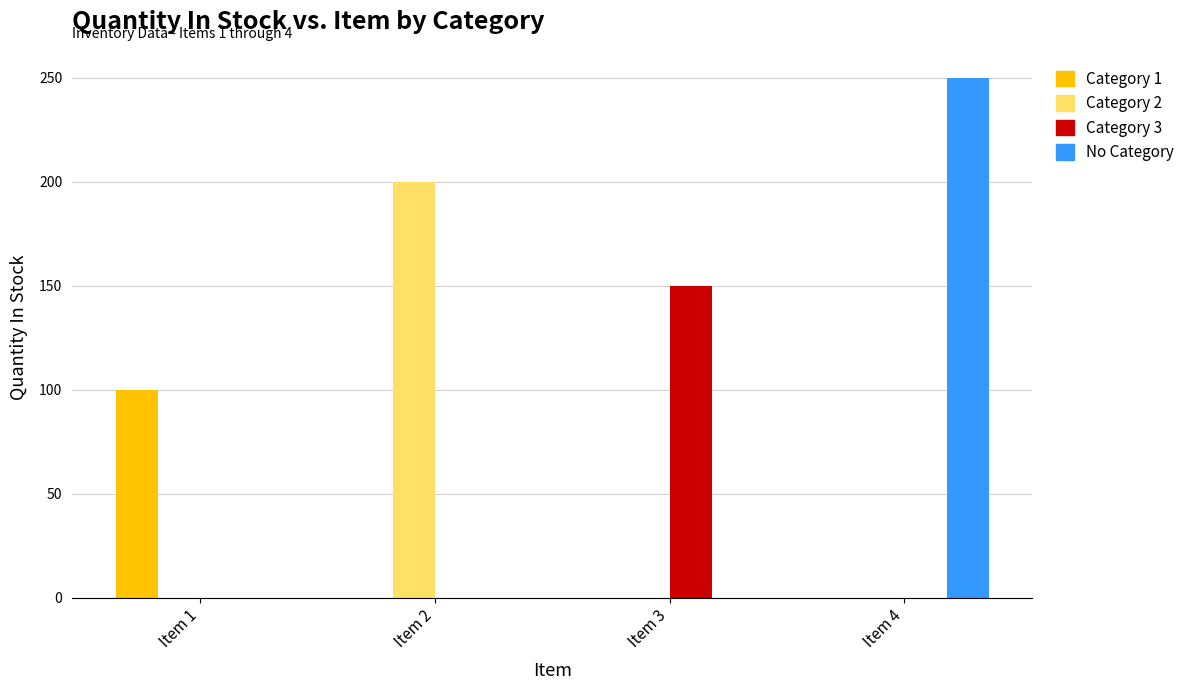

Which series has the largest total across all categories?

No Category